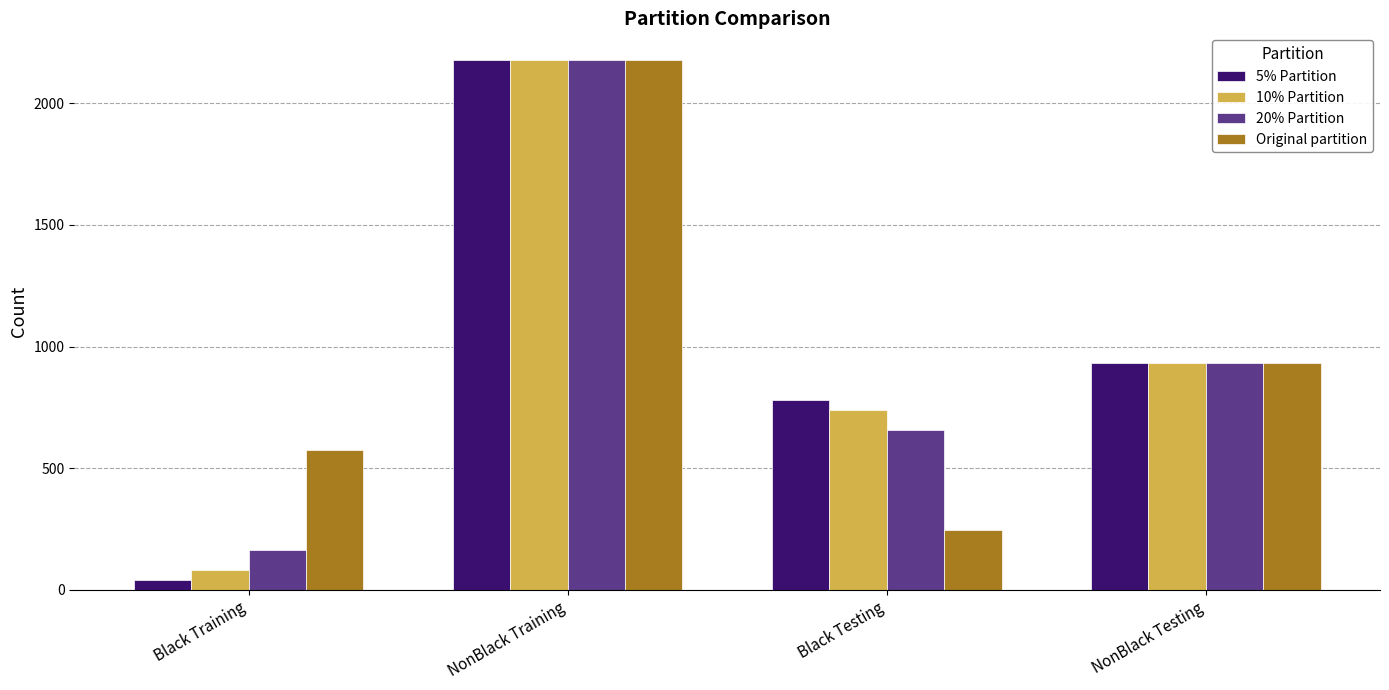

Does the chart contain stacked bars?

No